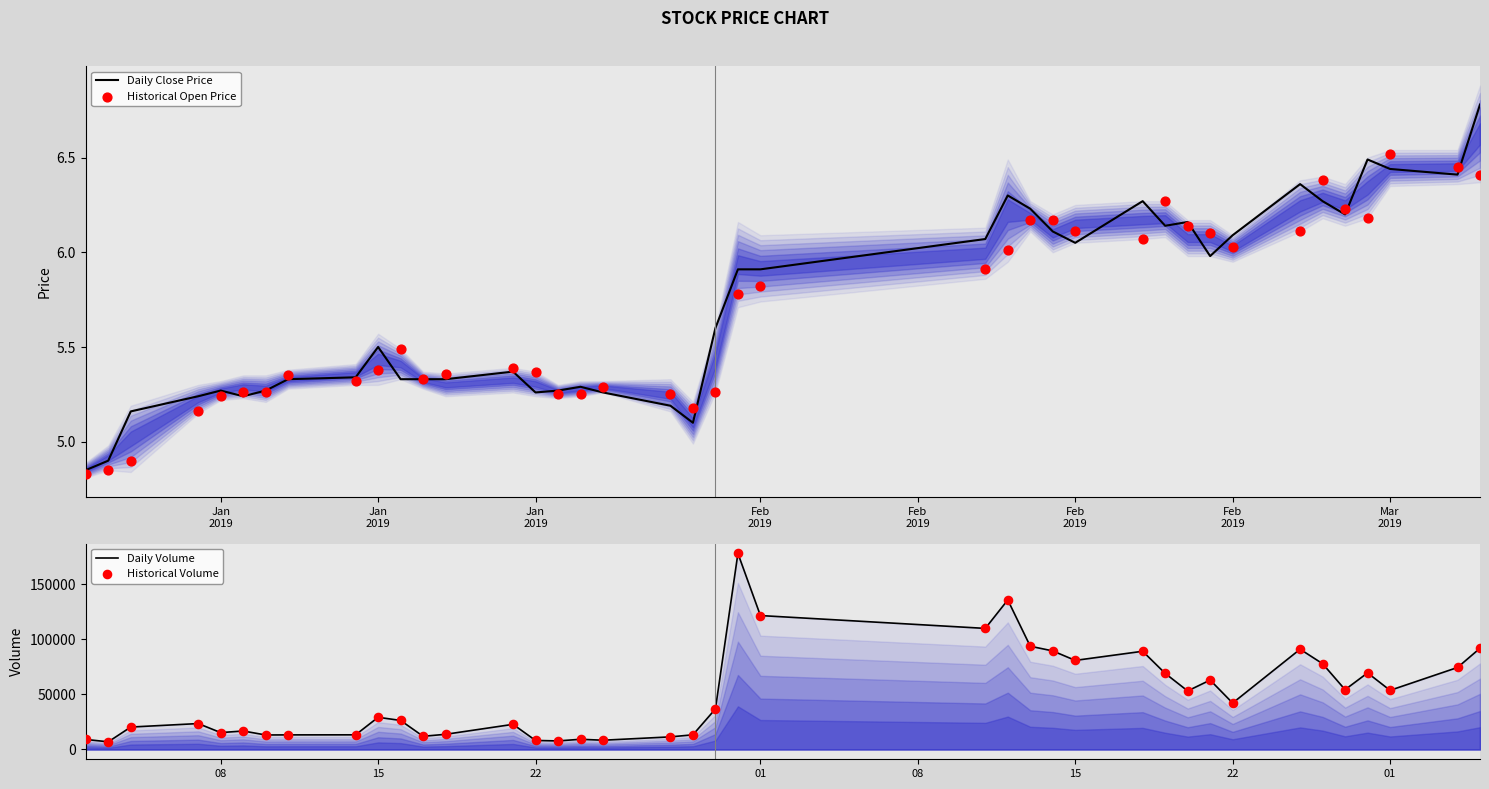

Is the value of Historical Volume at Jan
2019 greater than the value of Daily Close Price at 36?

Yes